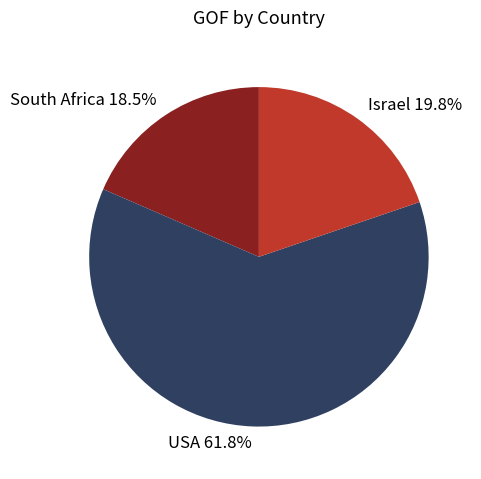

Is there any slice that represents more than half of the pie?

Yes